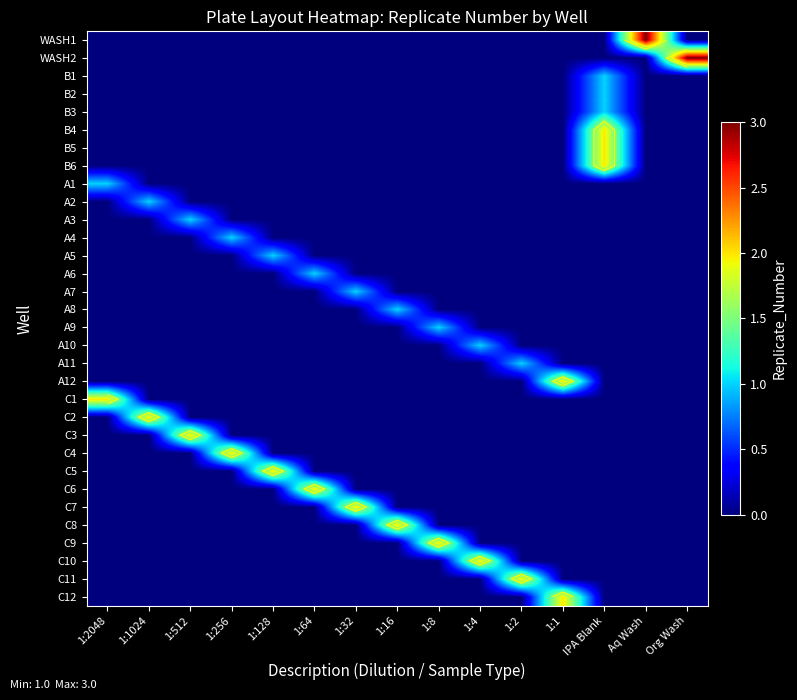

Which category has the lowest value across all series?

1:2048